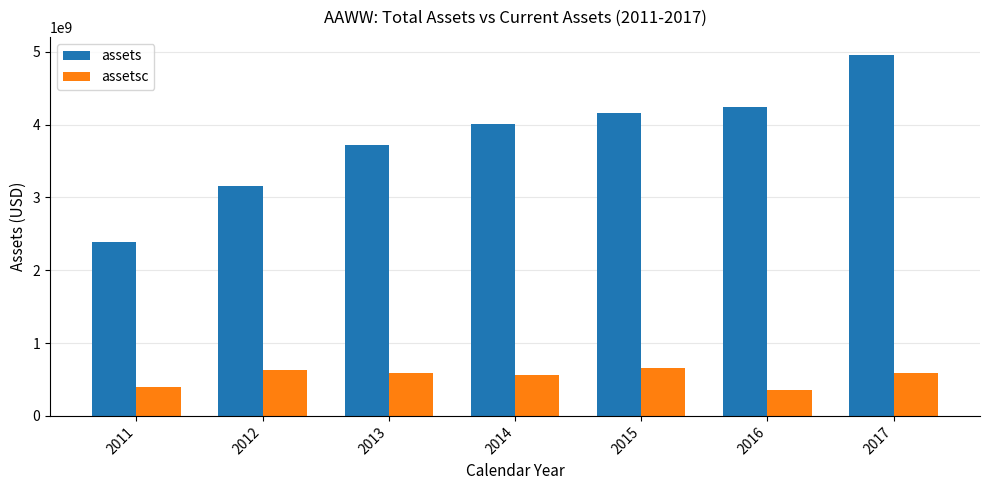

What is the maximum value for assetsc?

651937000